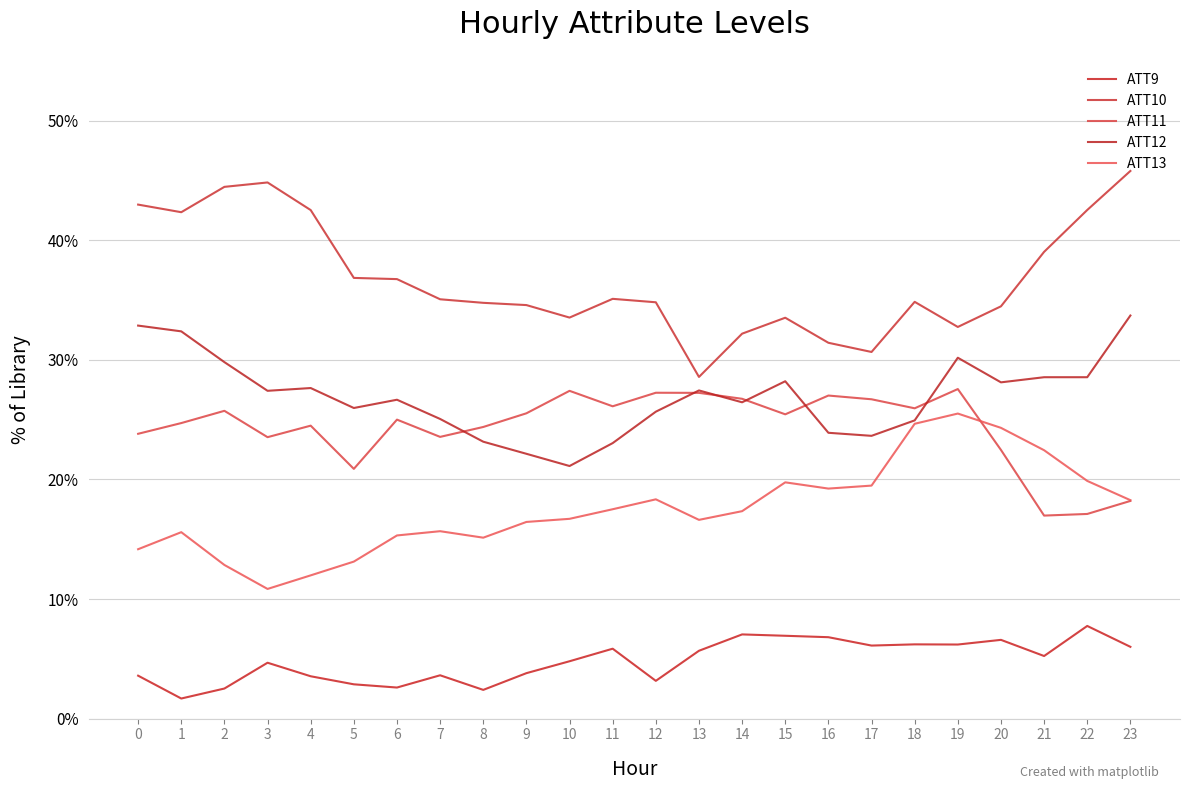

How many lines are shown in the chart?

5